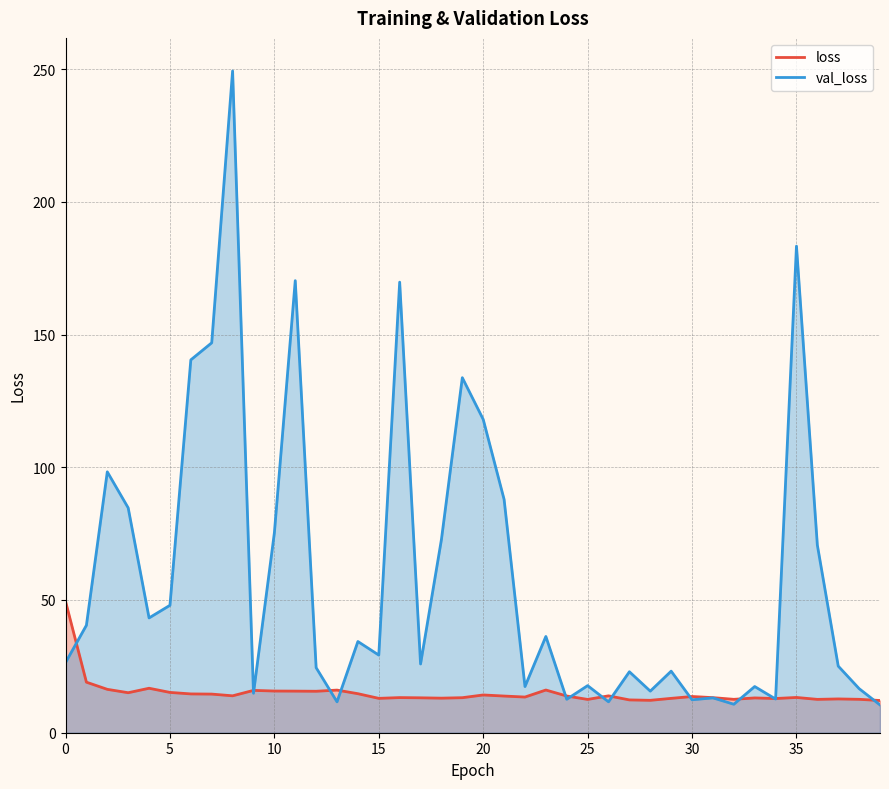

Which series has the largest total across all categories?

val_loss